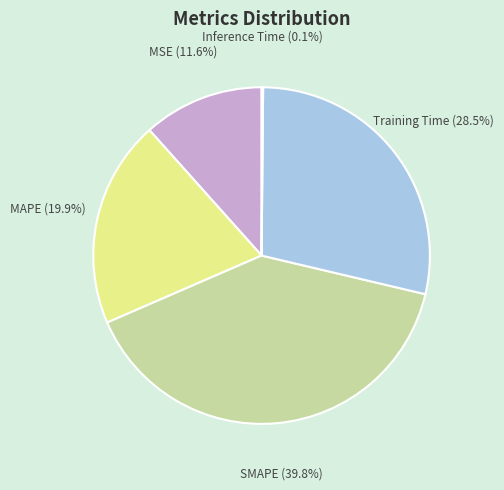

To the nearest percent, what percentage of the pie is MAPE?

20%